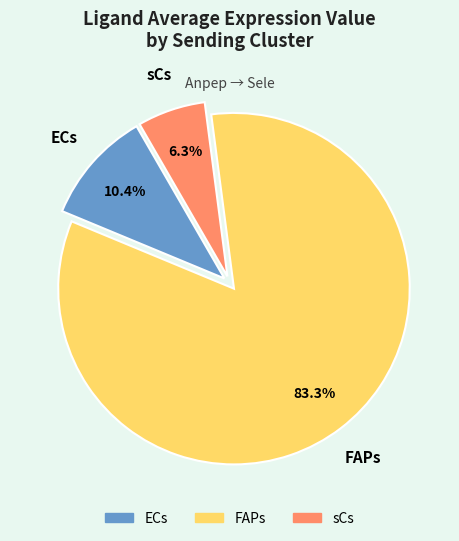

To the nearest percent, what is the difference between the FAPs and sCs slice percentages?

77%